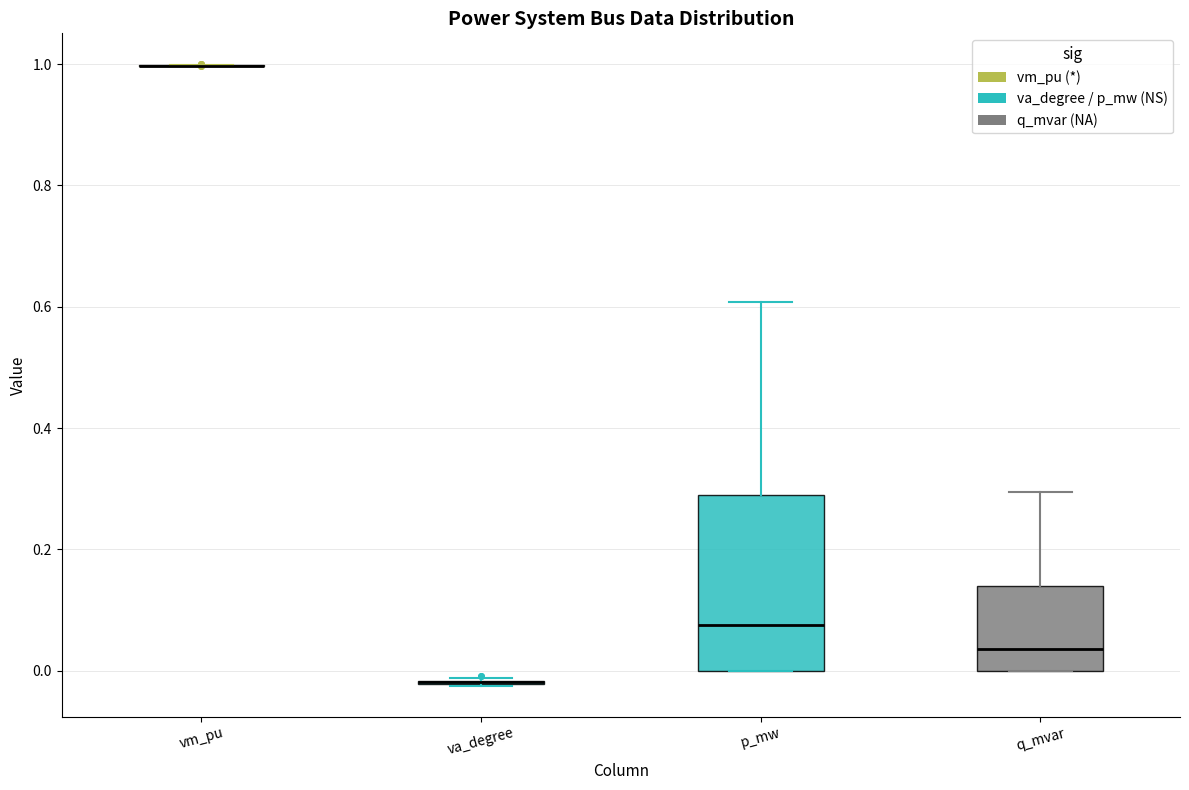

Comparing the boxes themselves (not the whiskers), which one is the tallest?

p_mw